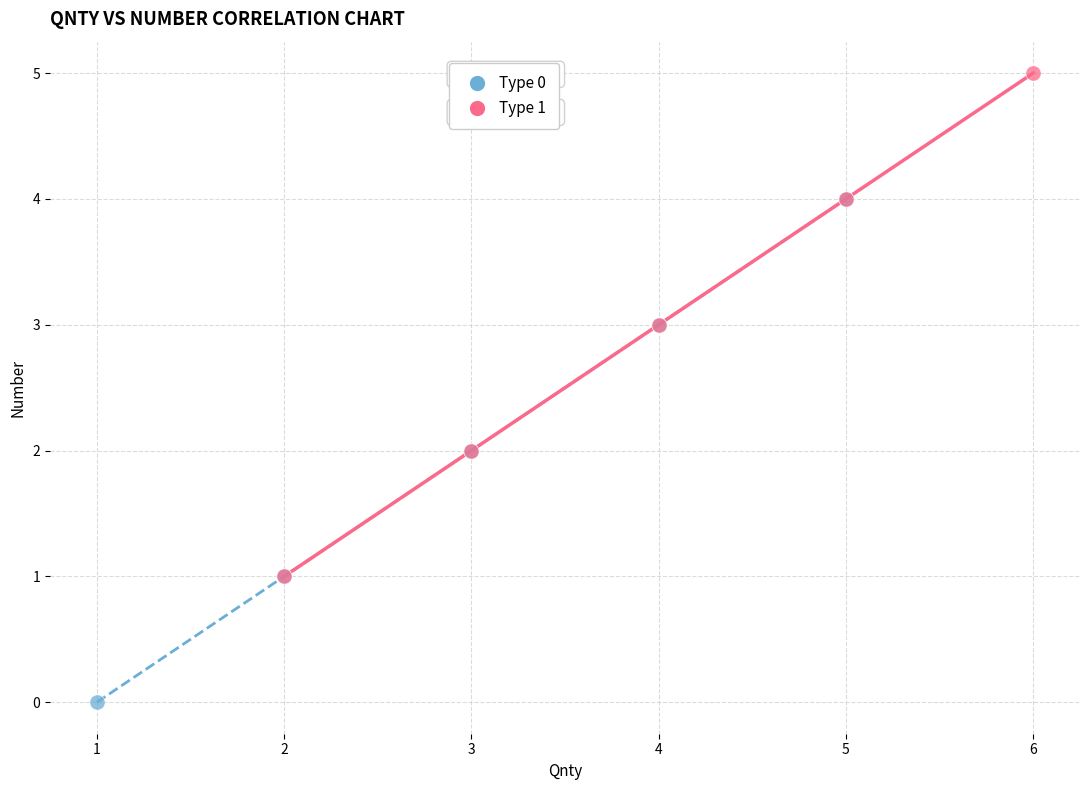

Which series reaches the minimum Y coordinate?

Type 0